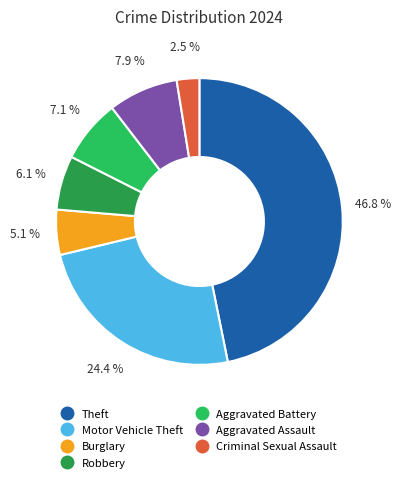

Does any single category account for the majority?

No